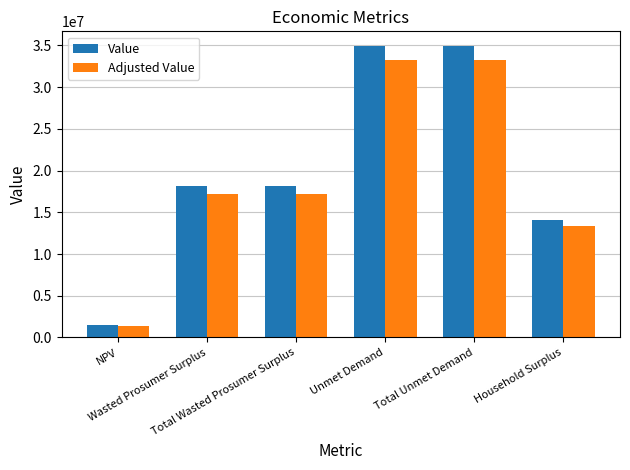

What value does the Adjusted Value series have at NPV?

1386882.4